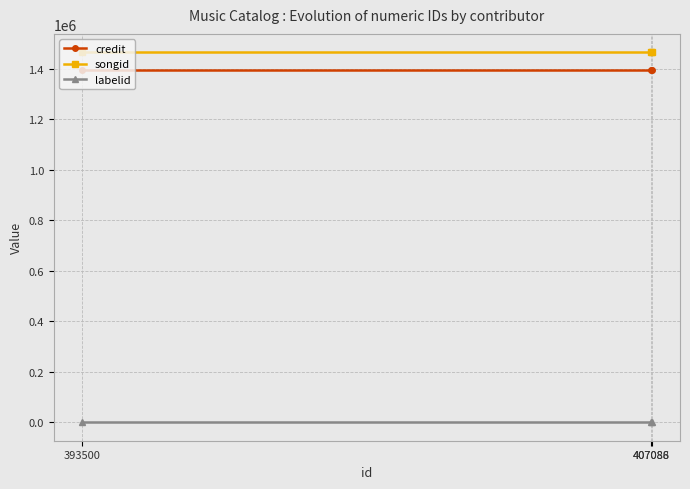

Which series has the largest total across all categories?

songid